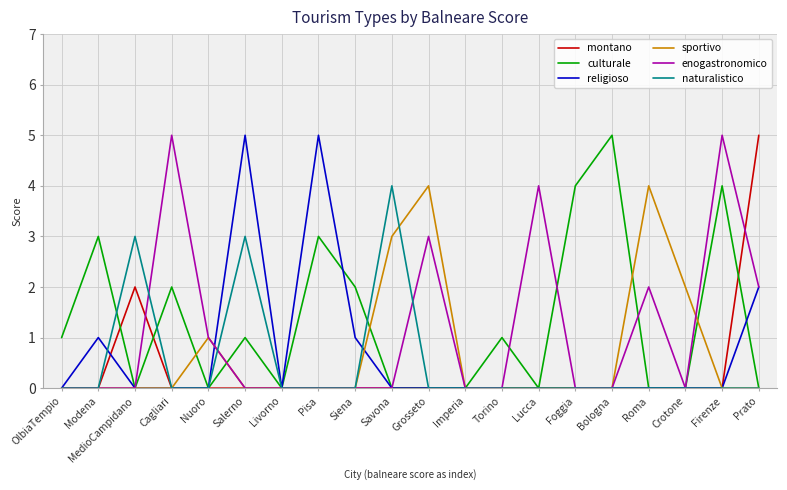

What is the greatest value displayed?

5